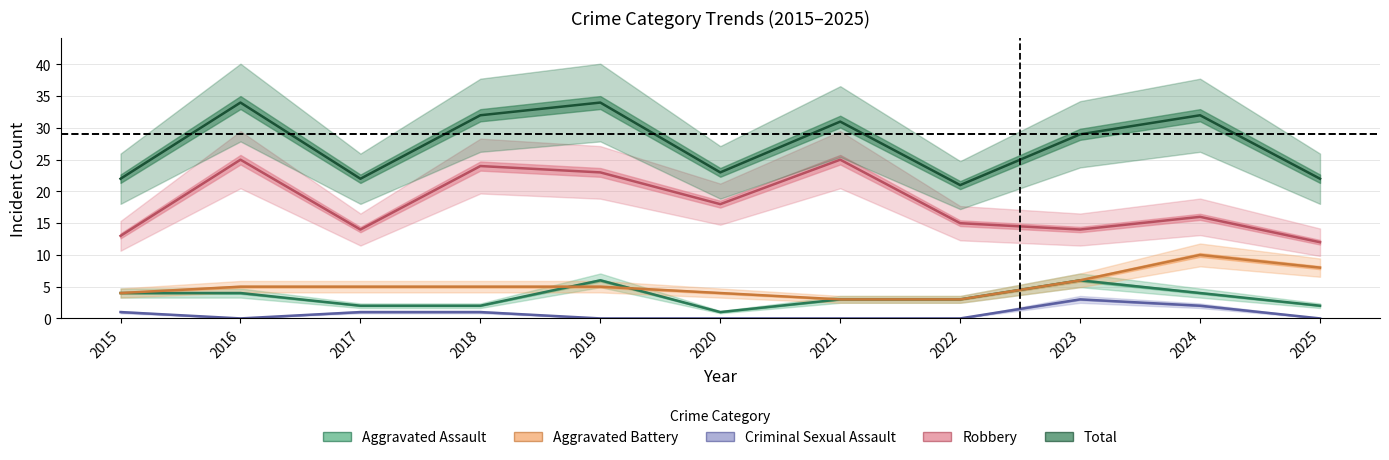

What are all the series names shown in the legend?

Aggravated Assault, Aggravated Battery, Criminal Sexual Assault, Robbery, Total